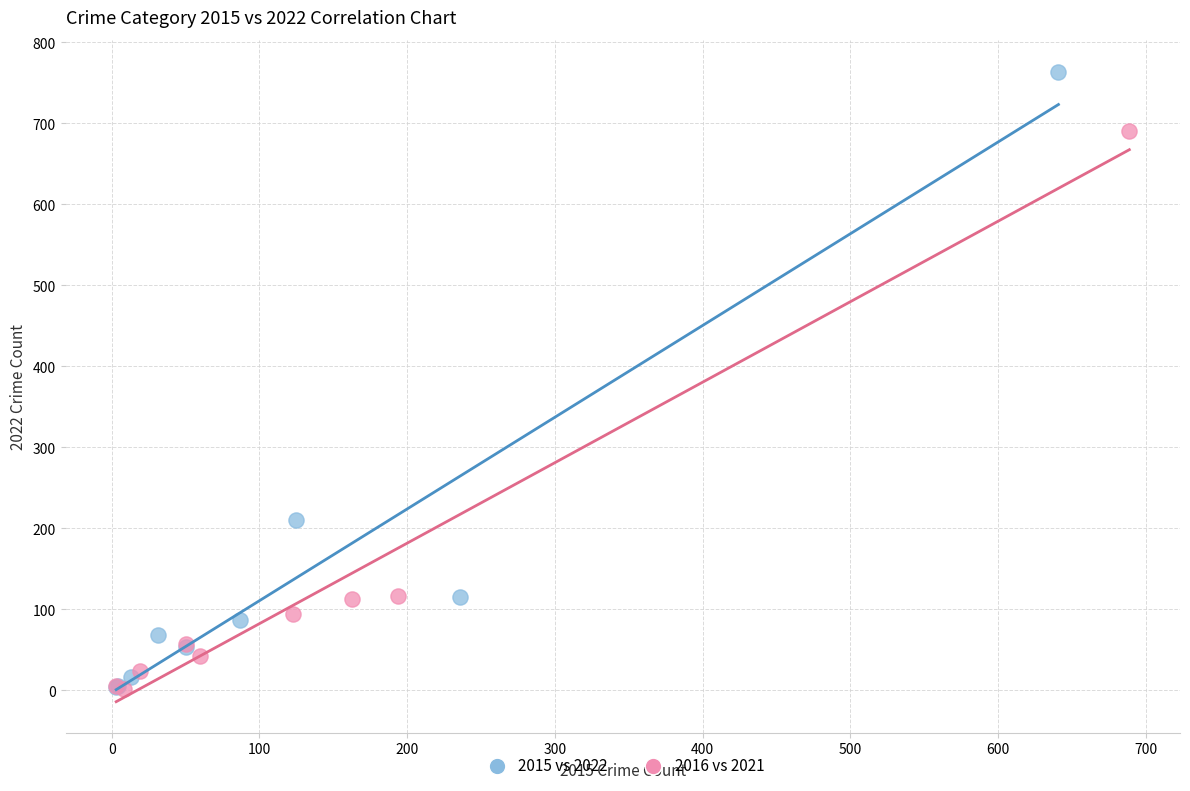

Which series has the widest spread of Y values?

2015 vs 2022